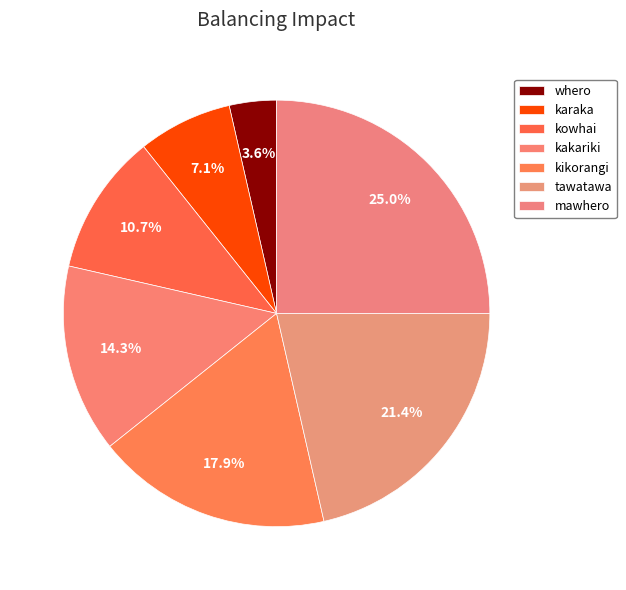

How many slices are in this pie chart?

7